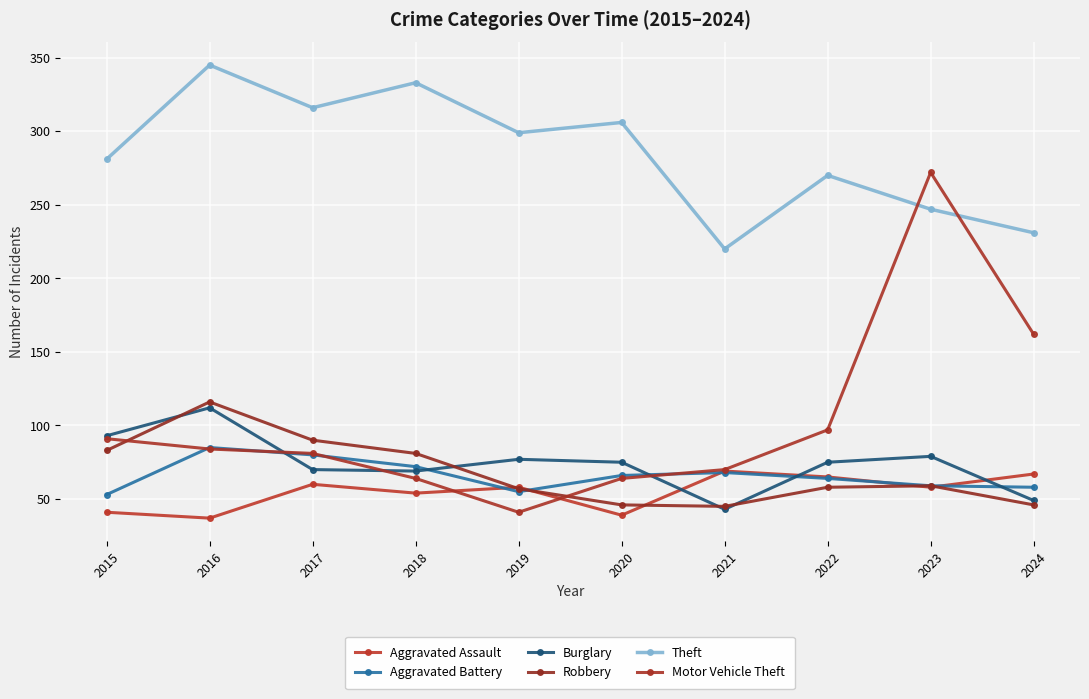

Is the value of Theft at 2015 greater than the value of Motor Vehicle Theft at 2016?

Yes